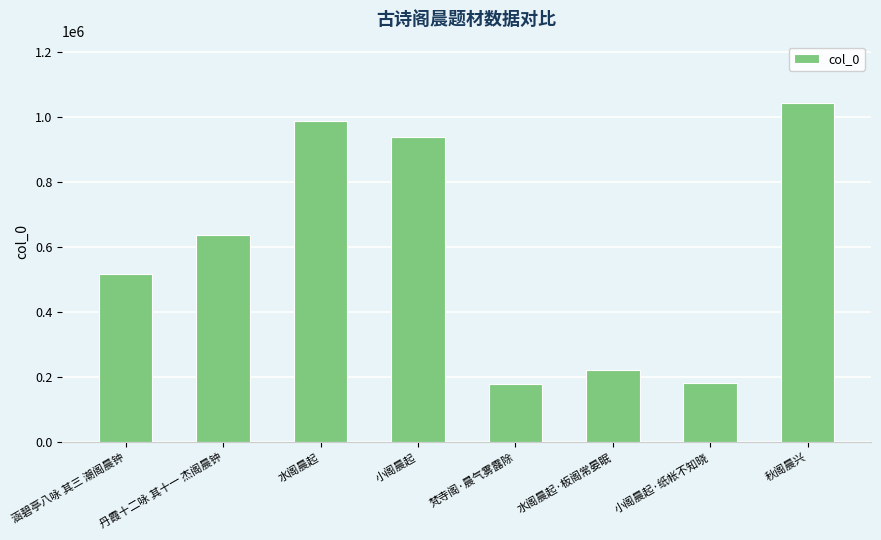

What is the average value?

587881